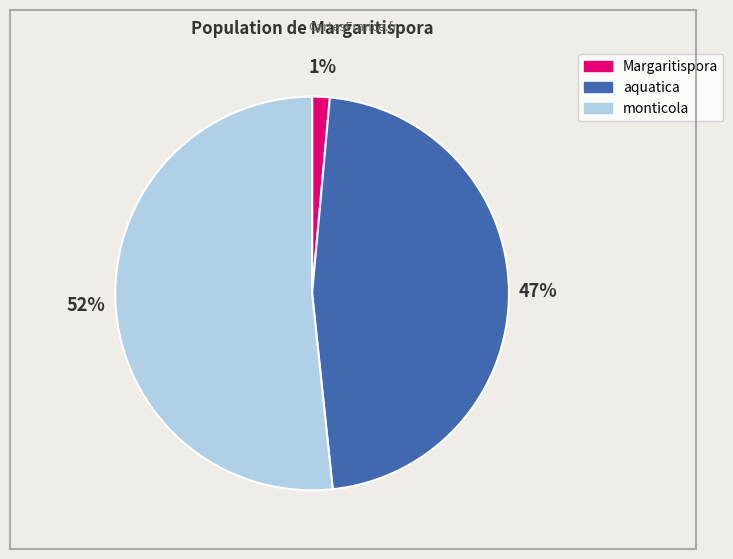

Which slice is the smallest?

Margaritispora